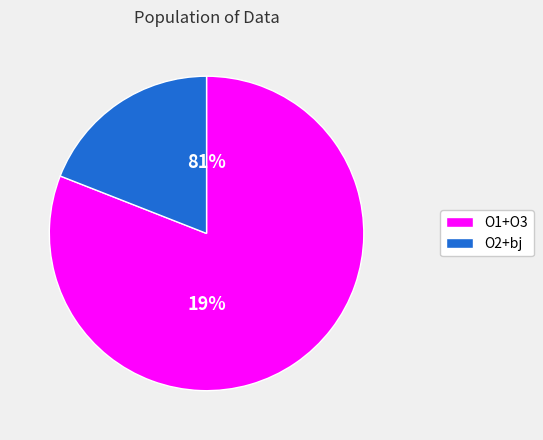

Is the sum of O2 and O1 greater than half?

Yes